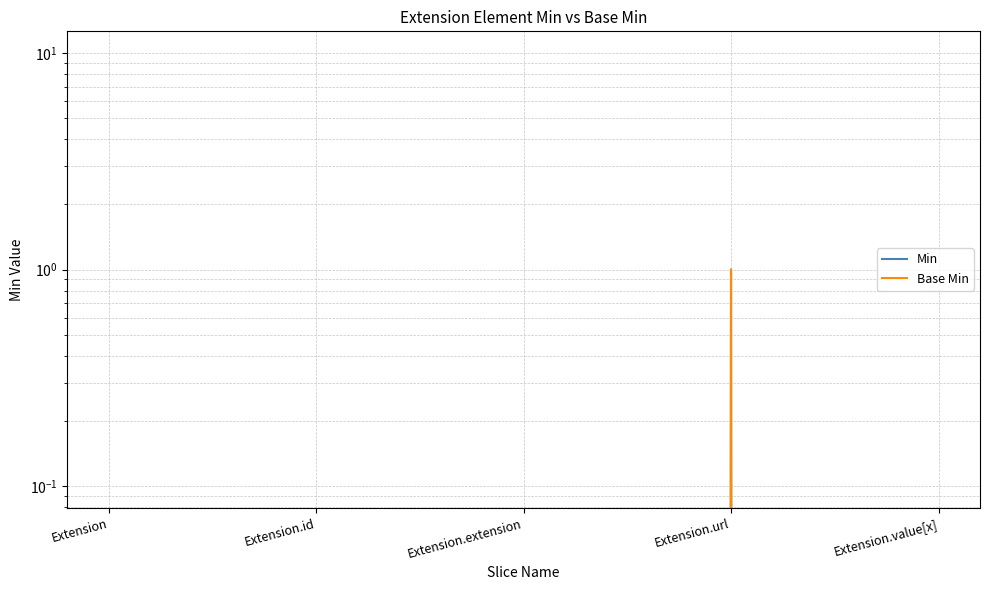

At how many categories does at least one series exceed 0?

1